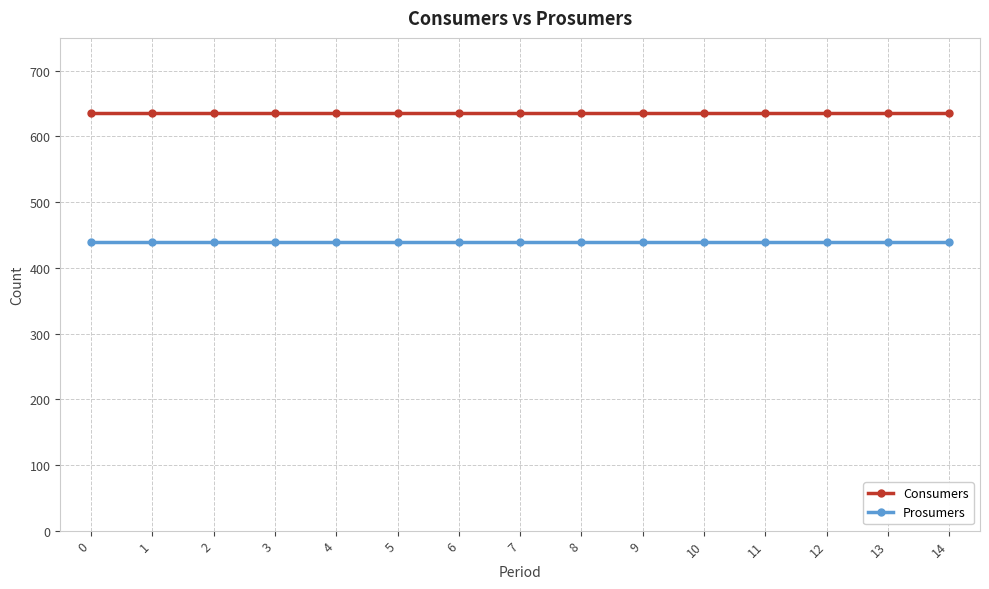

What is the sum of the Prosumers values at 13 and 10?

880